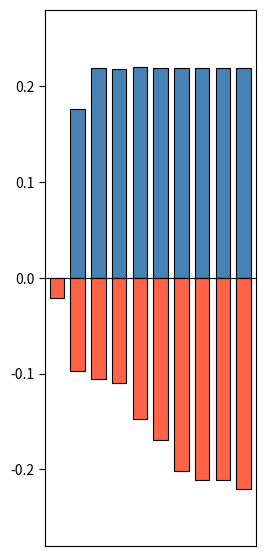

Does the chart contain stacked bars?

No